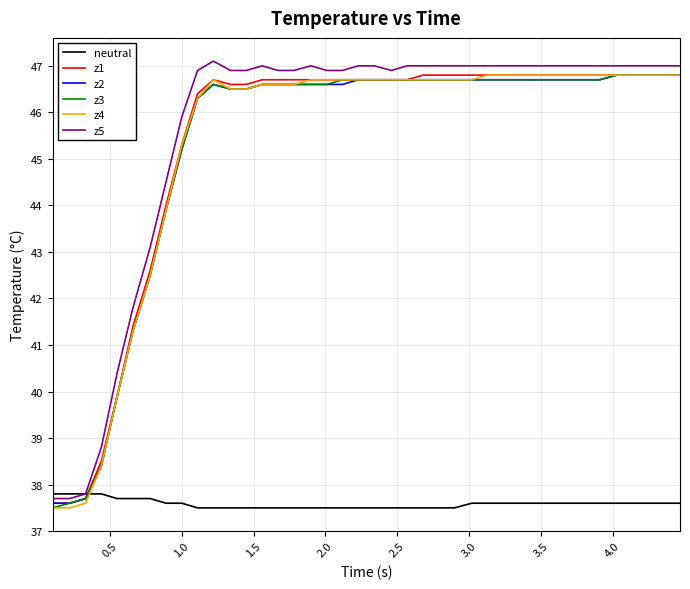

What is the lowest value of the z4 series?

37.5